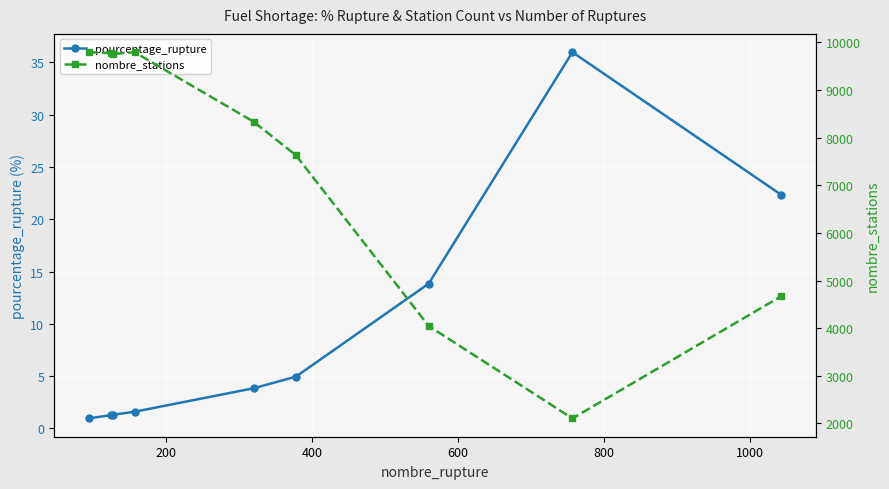

How many values in the nombre_stations series exceed 8335?

4